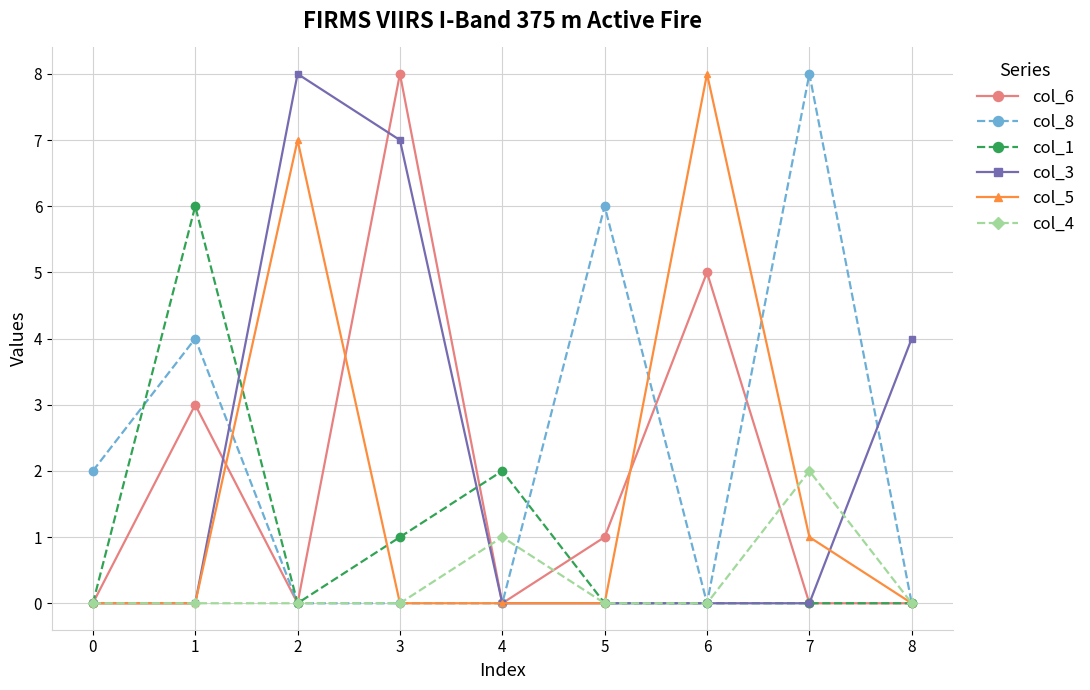

Which series changed the most between 4 and 7?

col_8